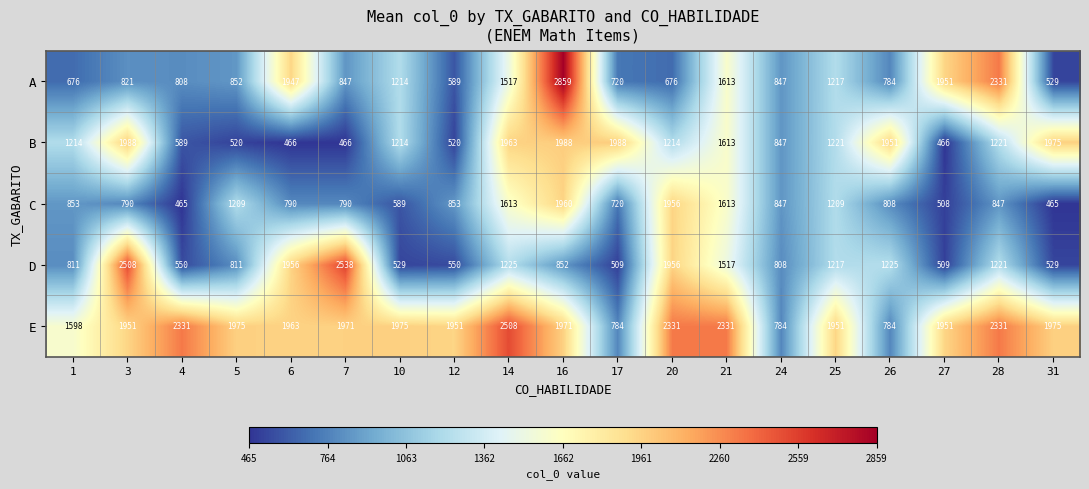

What is the average value of the D series?

1148